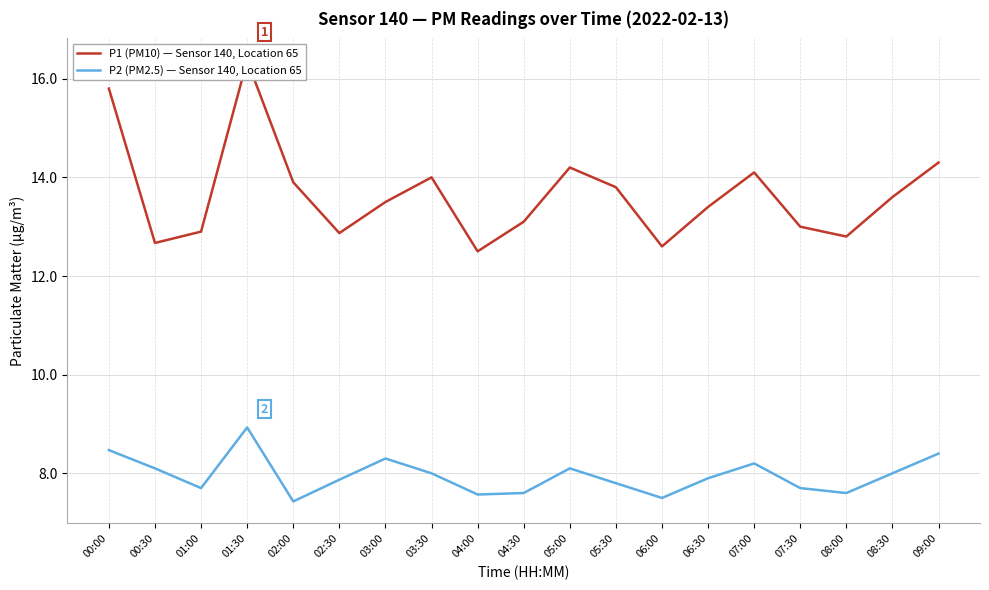

What is the sum of the P2 (PM2.5) — Sensor 140, Location 65 values at 08:30 and 06:00?

15.5